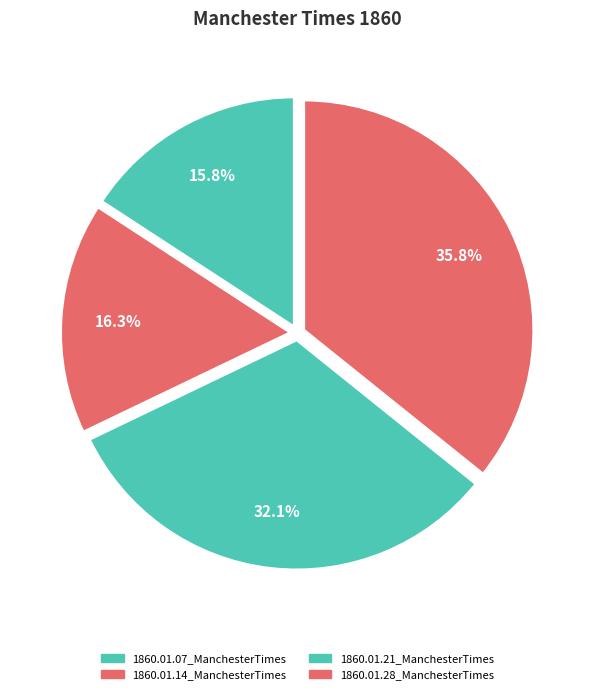

What portion of the pie excludes 1860.01.21_ManchesterTimes?

67.9%